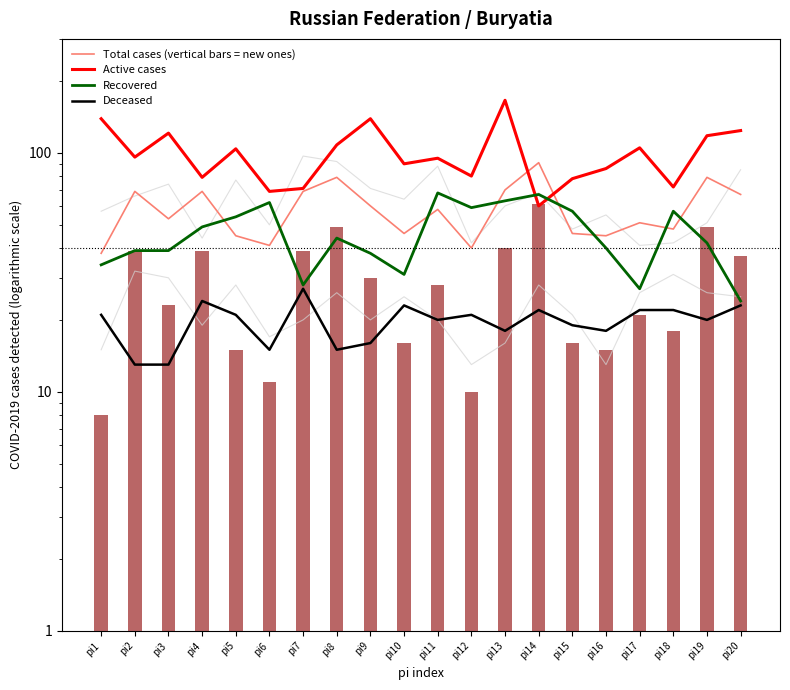

What is the value of the Active cases bar at the 18th from the left?

72